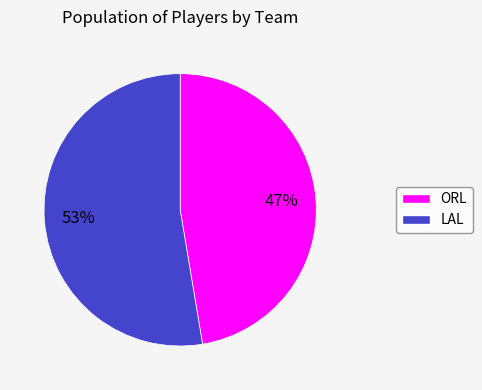

Does any single category account for the majority?

Yes